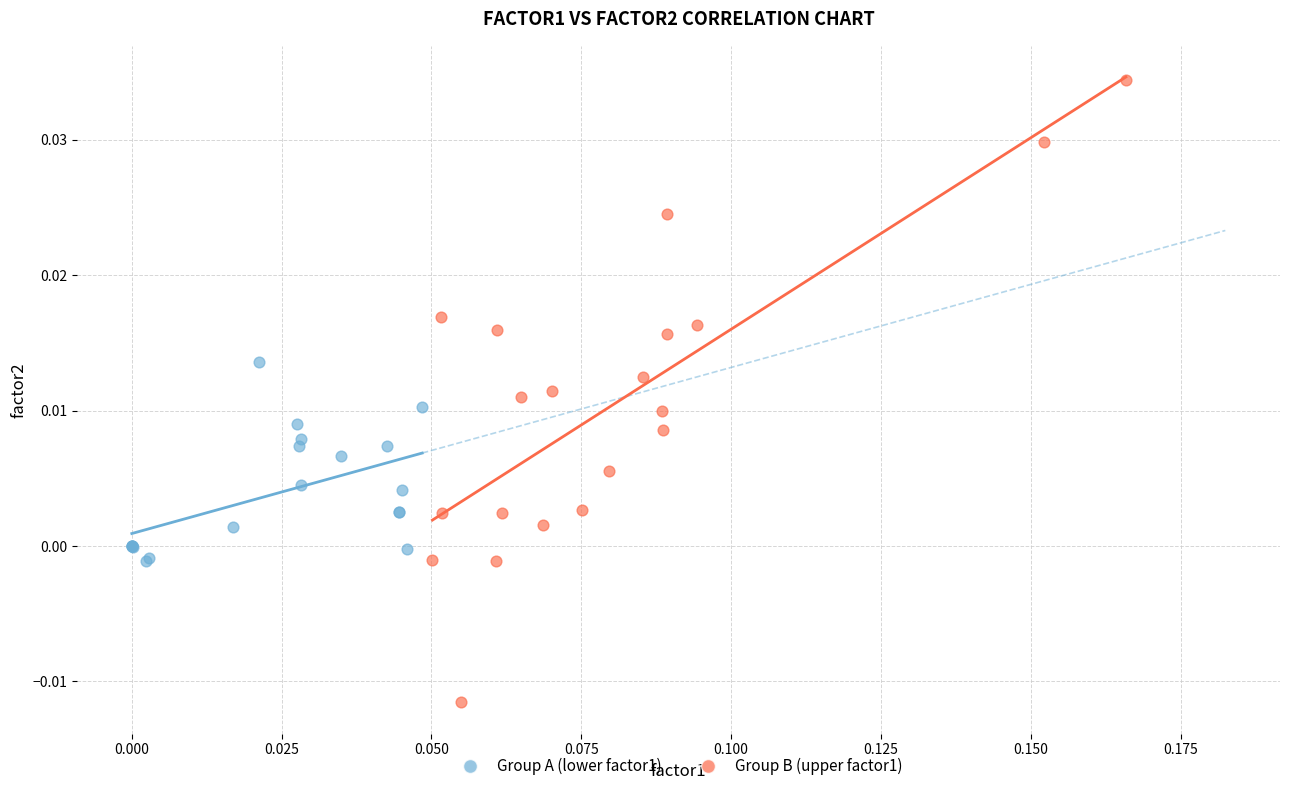

Which series has the largest Y range (max minus min)?

Group B (upper factor1)